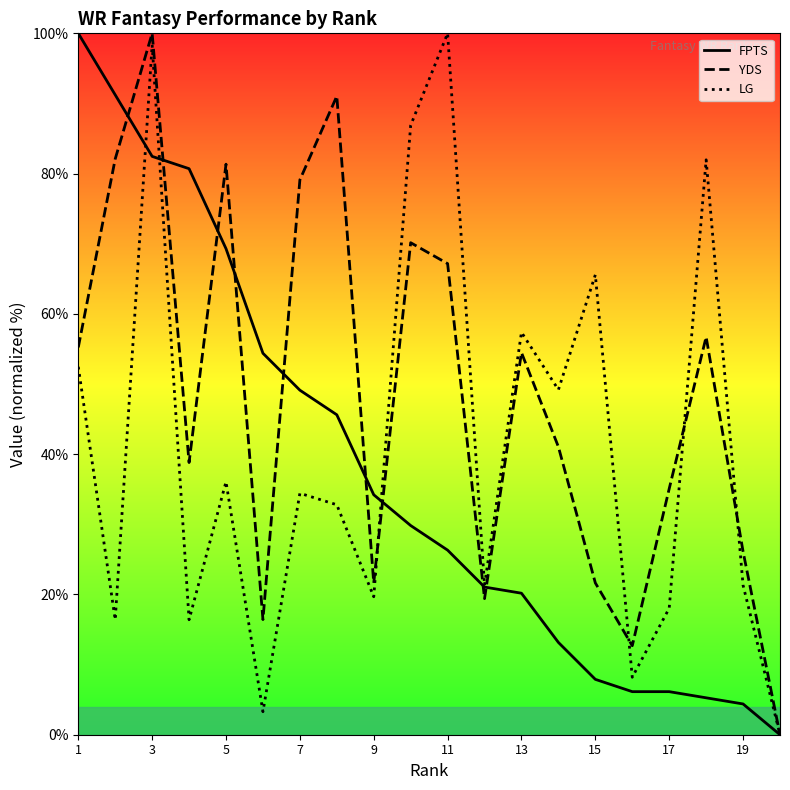

How many values in the FPTS series are below 29?

10